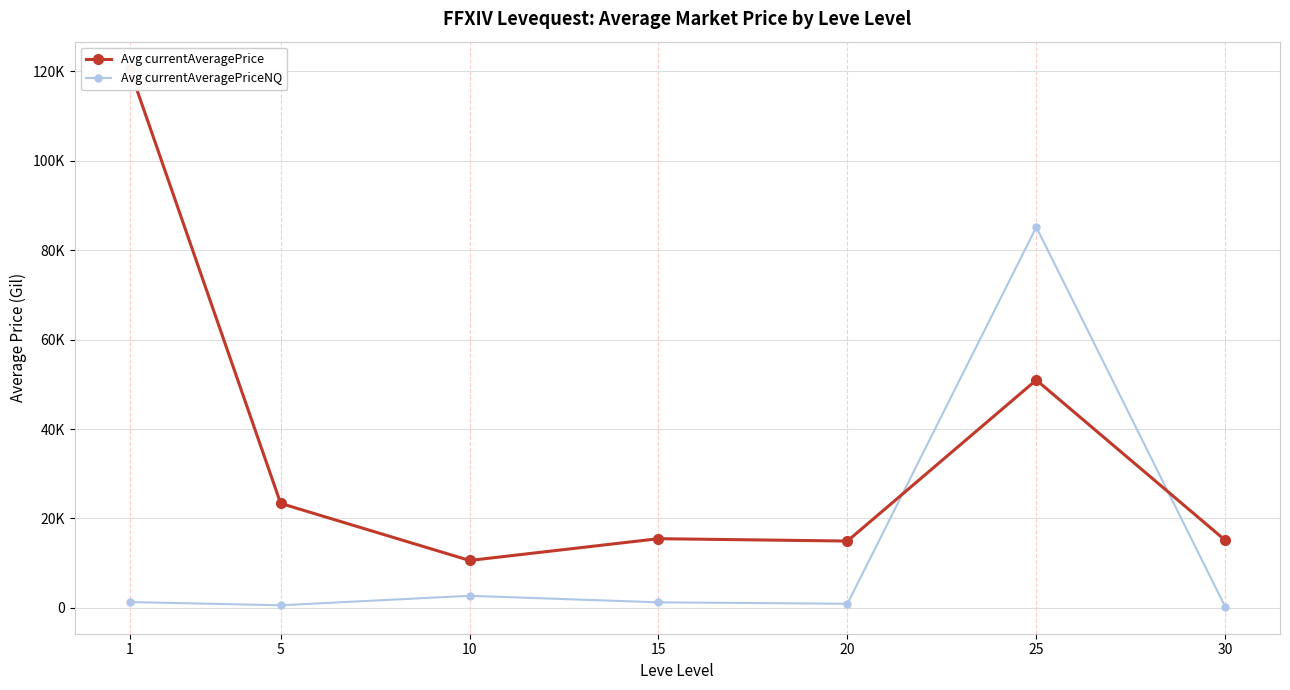

How many values in the Avg currentAveragePrice series are below 15489?

3